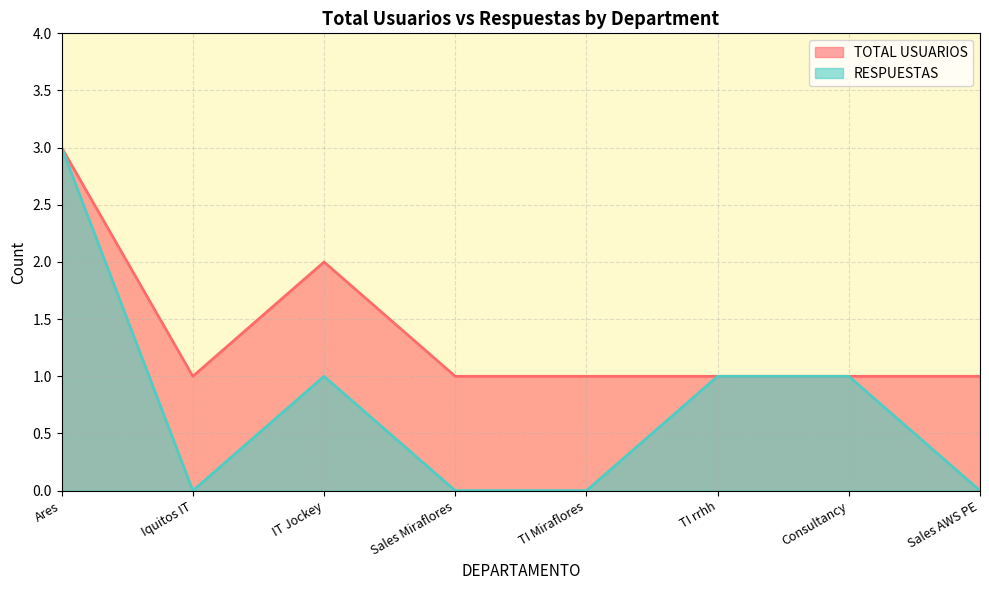

What is the label of the 6th point from the left?

TI rrhh